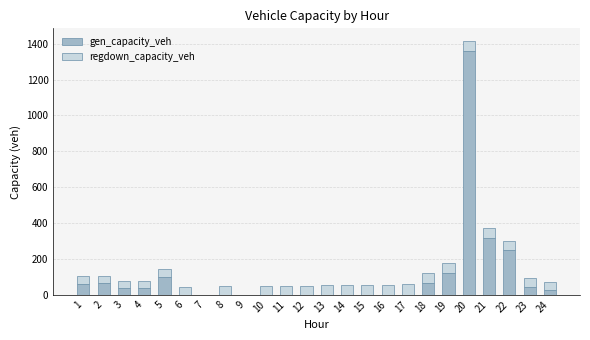

The value of gen_capacity_veh at 14 is 0.0. True or false?

True